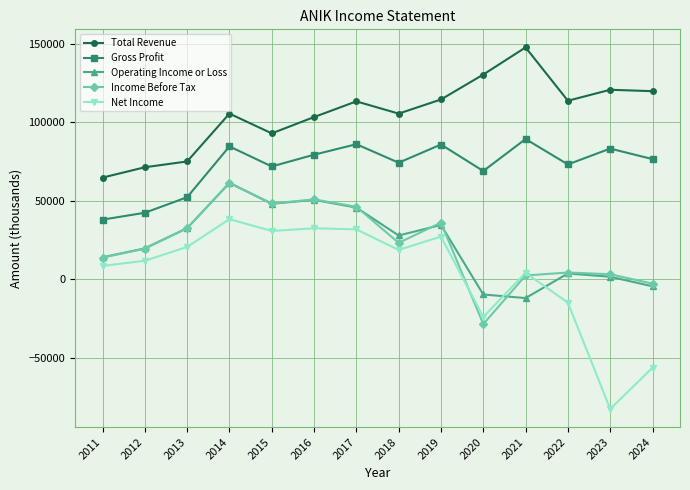

How many values in the Net Income series are below 18700?

7